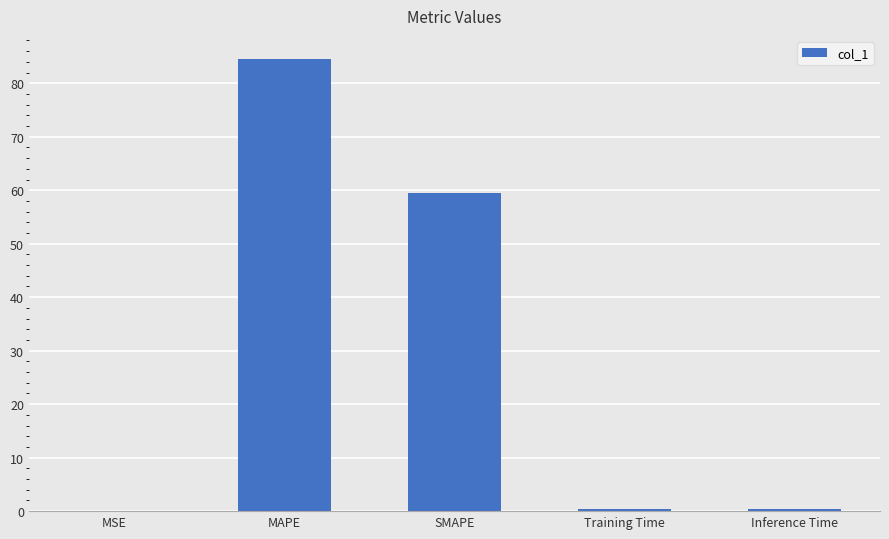

Which has a higher value, SMAPE or MSE?

SMAPE